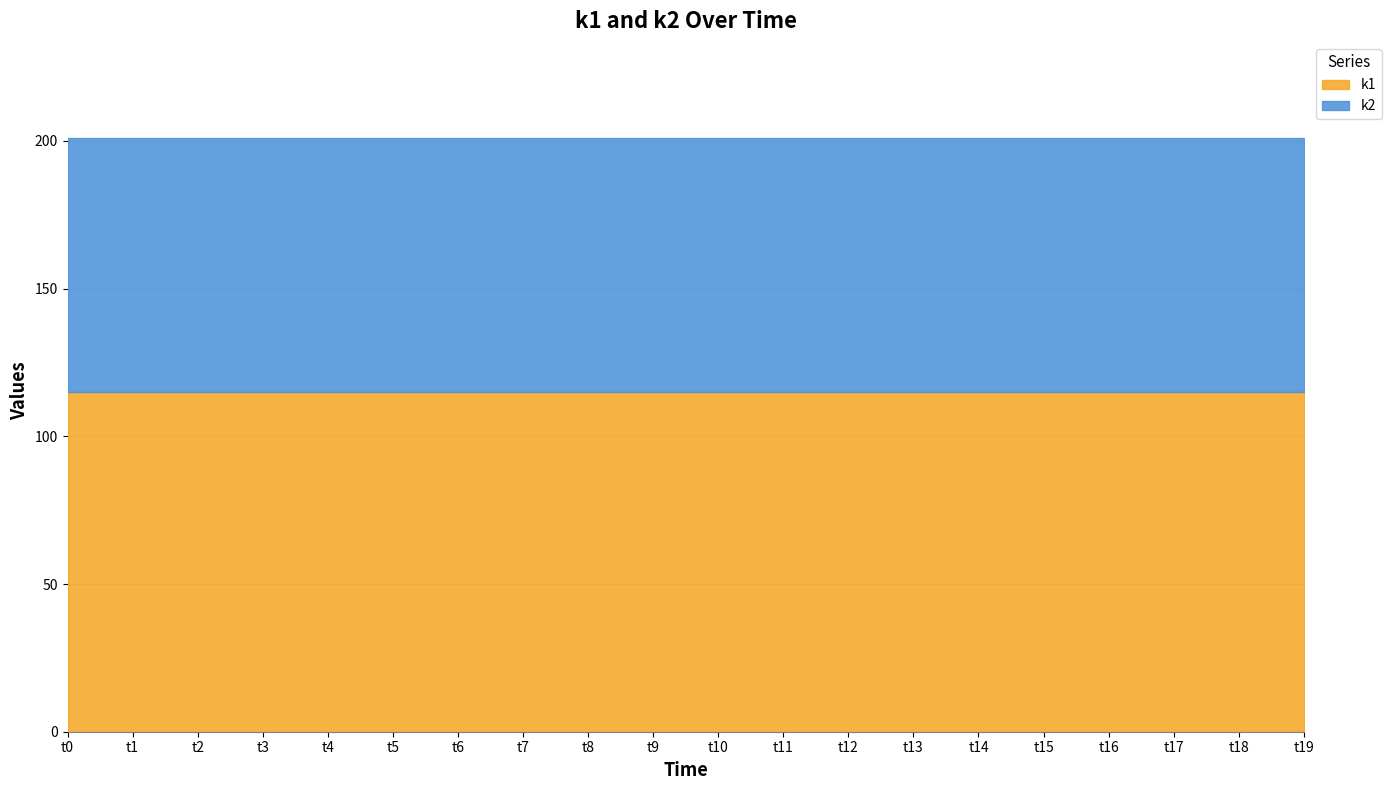

True or false: k2 has more than 2 interior local peaks.

False